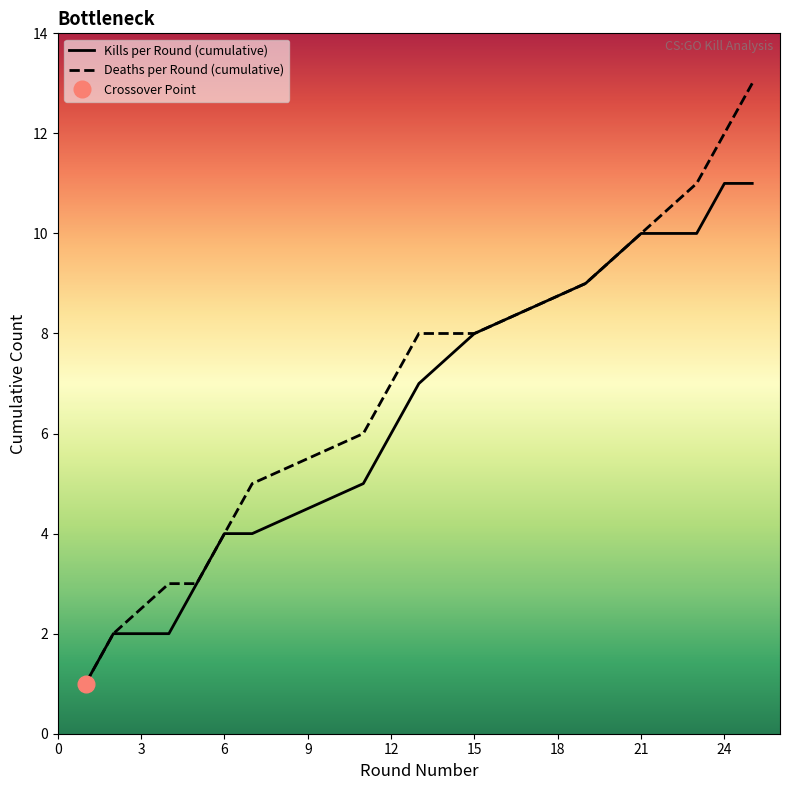

What is the spread (max minus min) of values at 24?

1